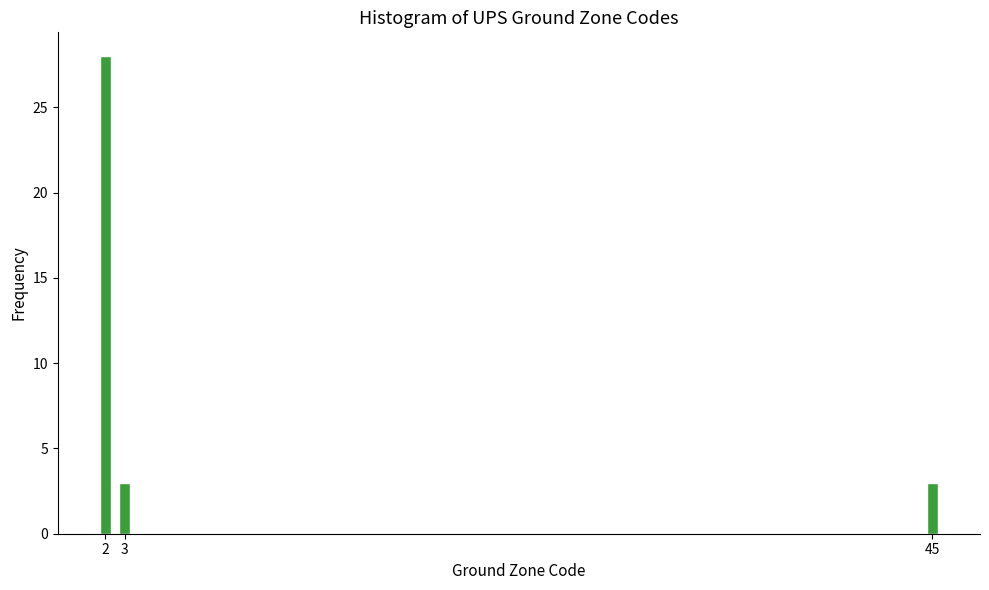

Reading left to right, extract all data points from this chart.

2=28	3=3	45=3